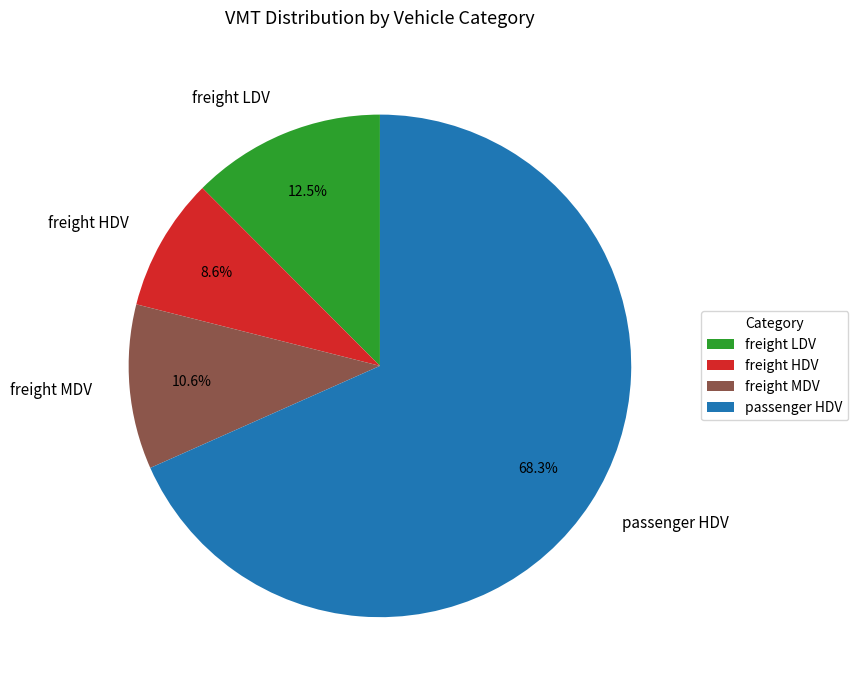

Is there any slice that represents more than half of the pie?

Yes